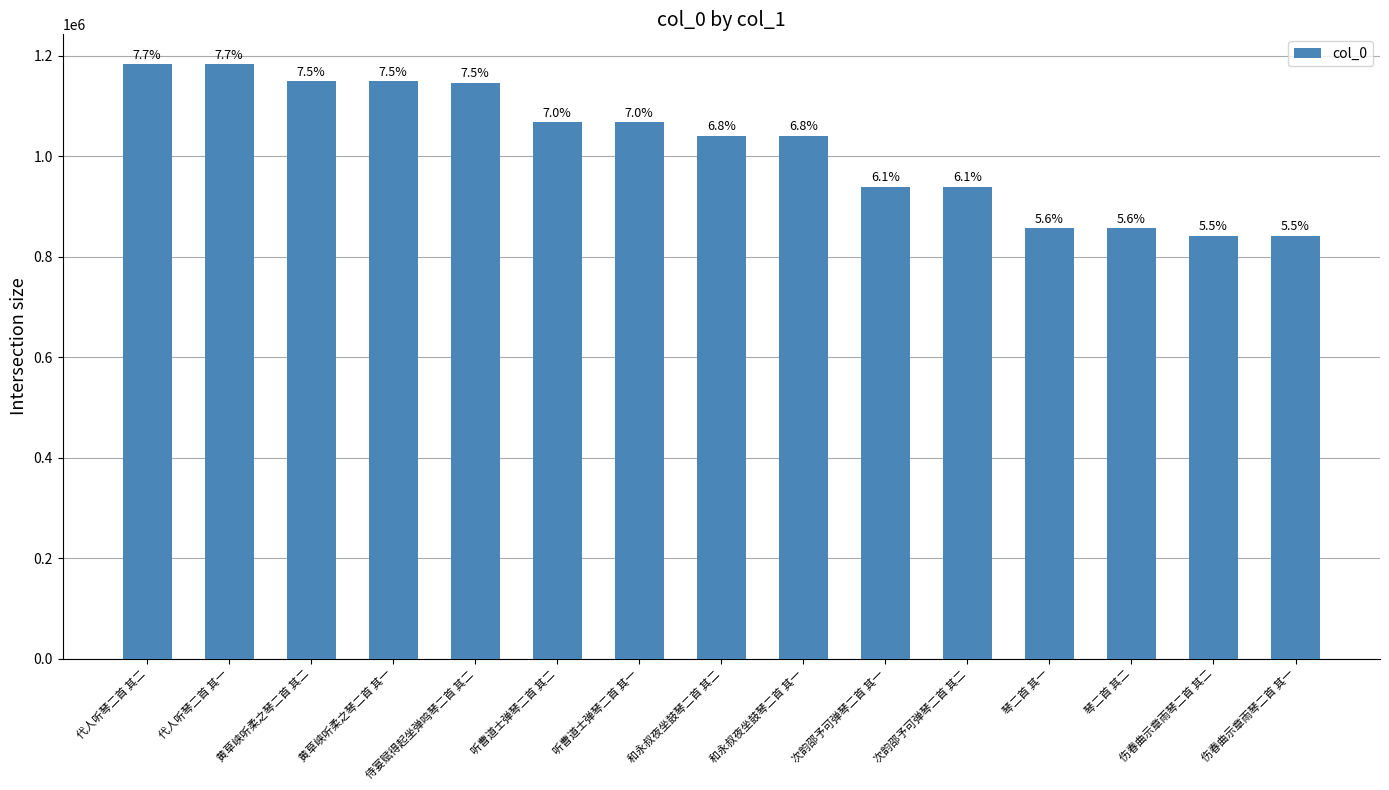

Which has a higher value, 黄草峡听柔之琴二首 其二 or 听曹道士弹琴二首 其二?

黄草峡听柔之琴二首 其二